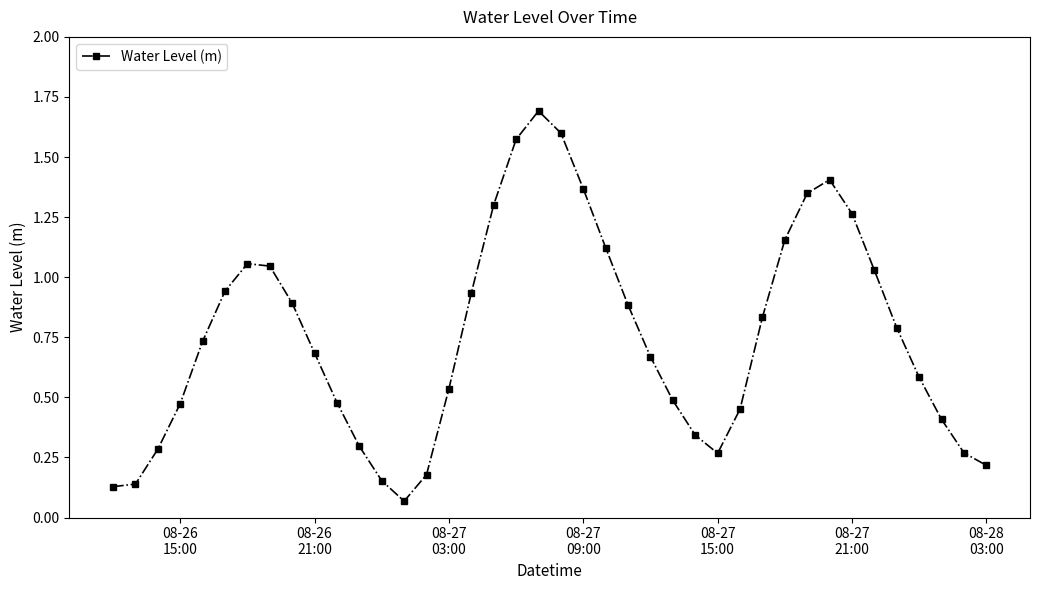

What is the maximum value shown in the chart?

1.7